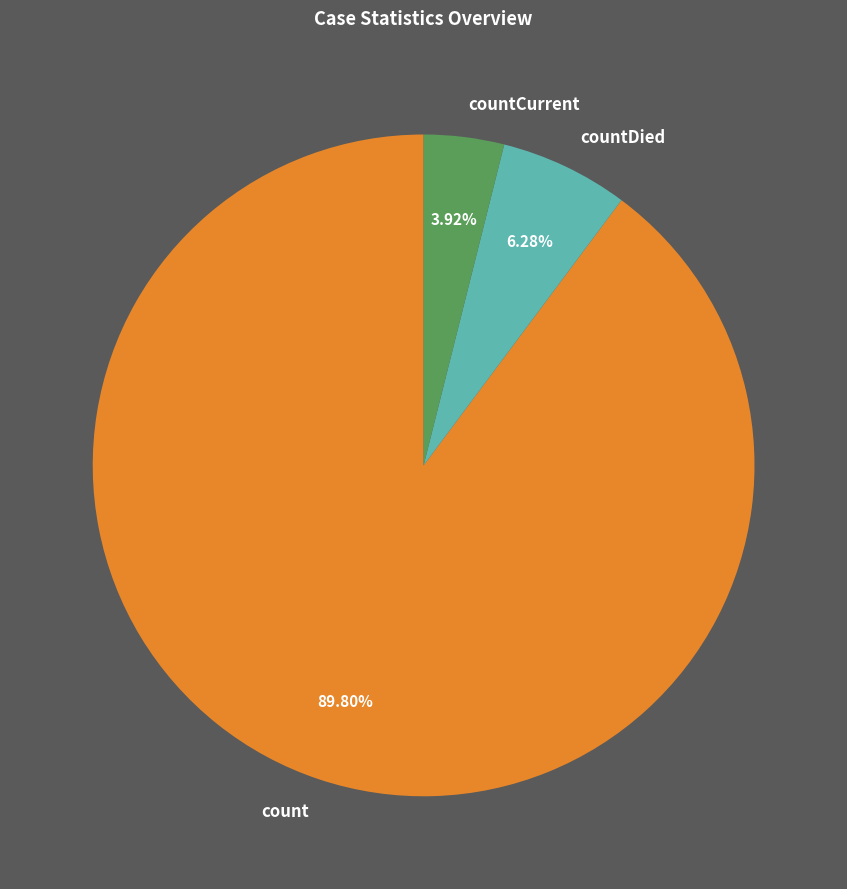

Which has a higher value, countCurrent or countDied?

countDied